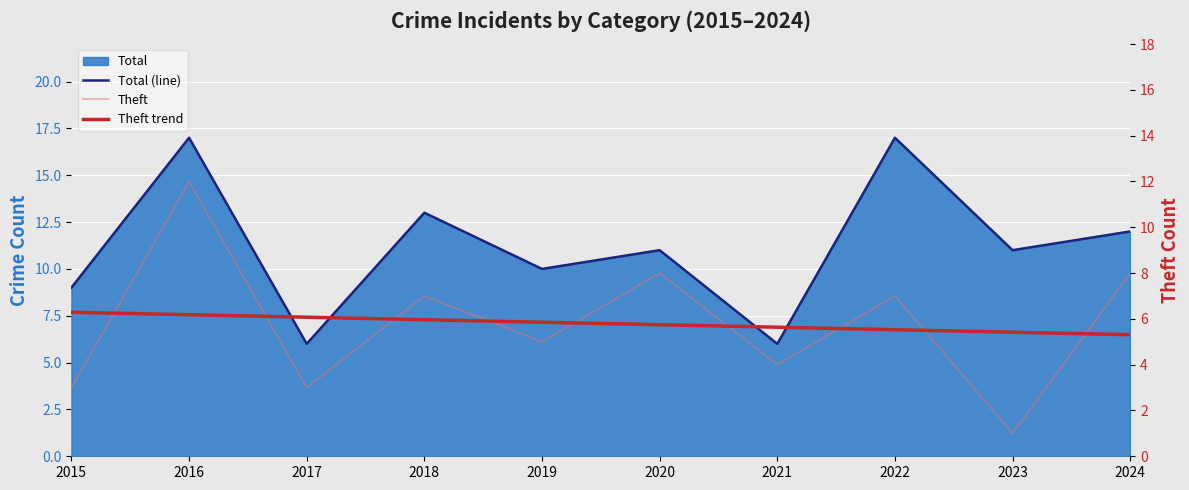

What is the value of the Theft trend point at the 7th from the left?

5.6